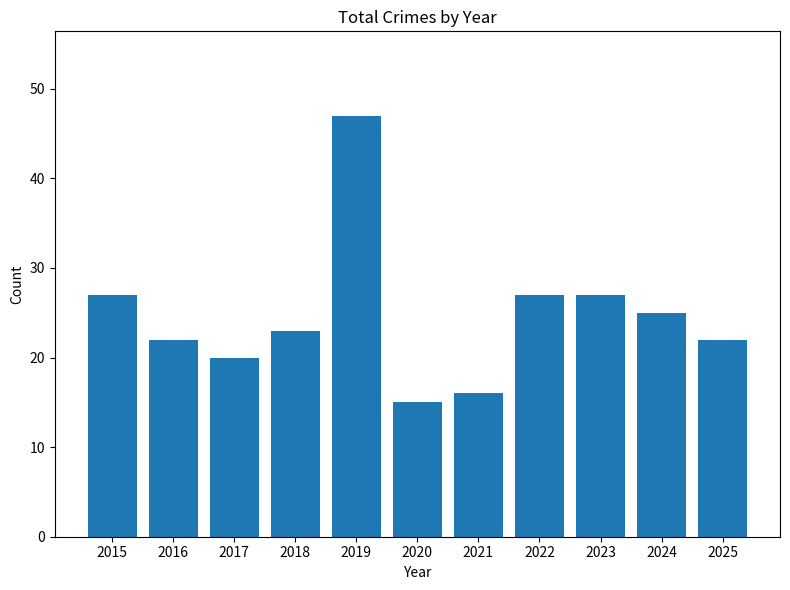

What is the maximum value shown in the chart?

47